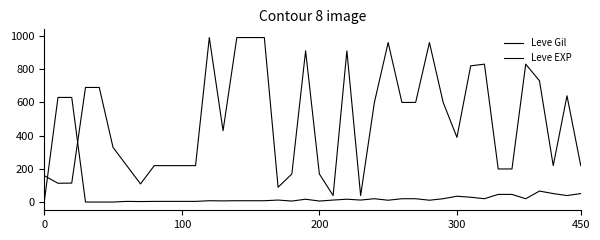

Which series has the largest range (max minus min)?

Leve Gil